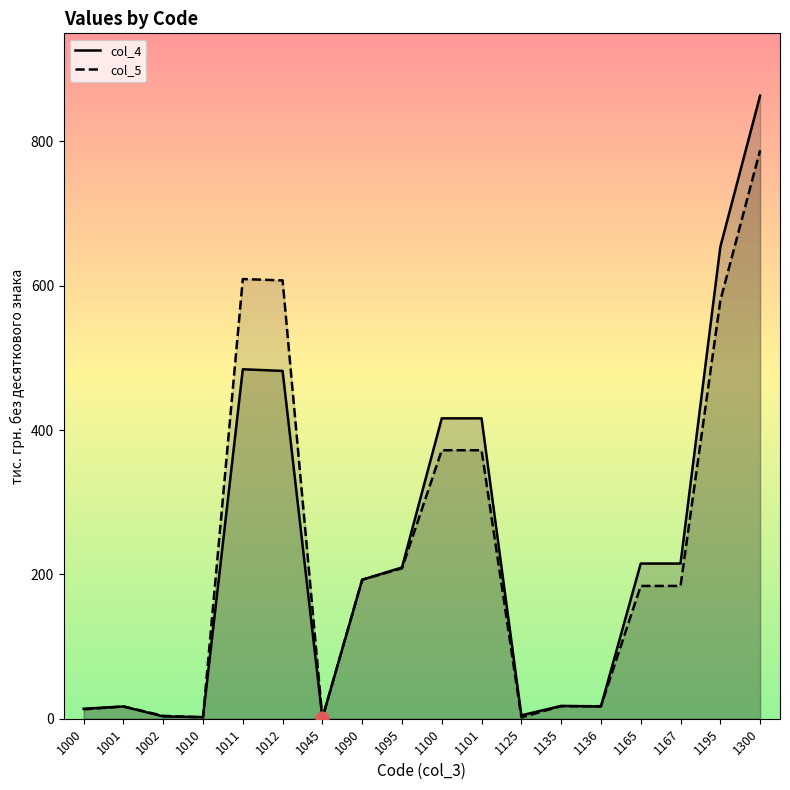

Which series contains the lowest Y value?

col_4